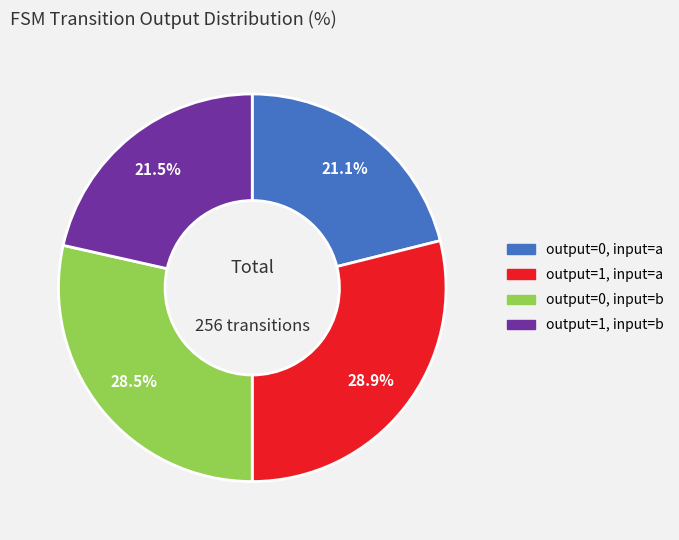

Approximately how many times larger is the value at output=0, input=a compared to output=1, input=a?

0.7